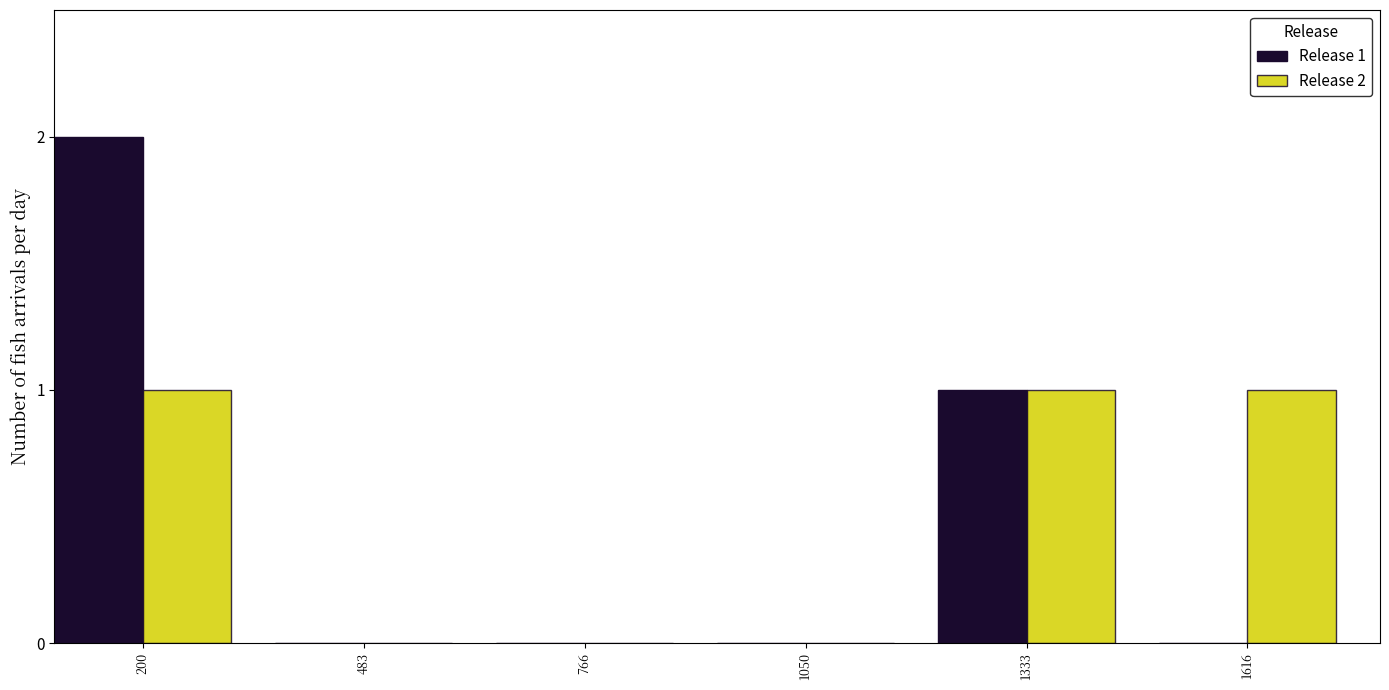

Reading right to left, what are all the values shown in this chart?

Release 1: 1616=0	1333=1	1050=0	766=0	483=0	200=2
Release 2: 1616=1	1333=1	1050=0	766=0	483=0	200=1